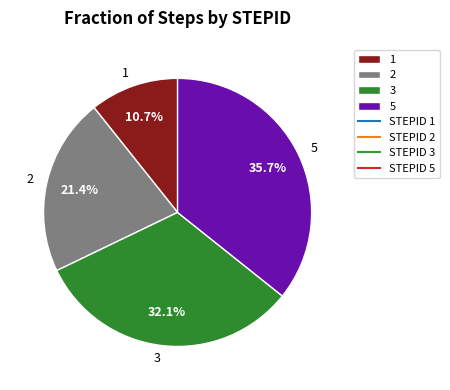

What portion of the pie excludes 1?

89.3%